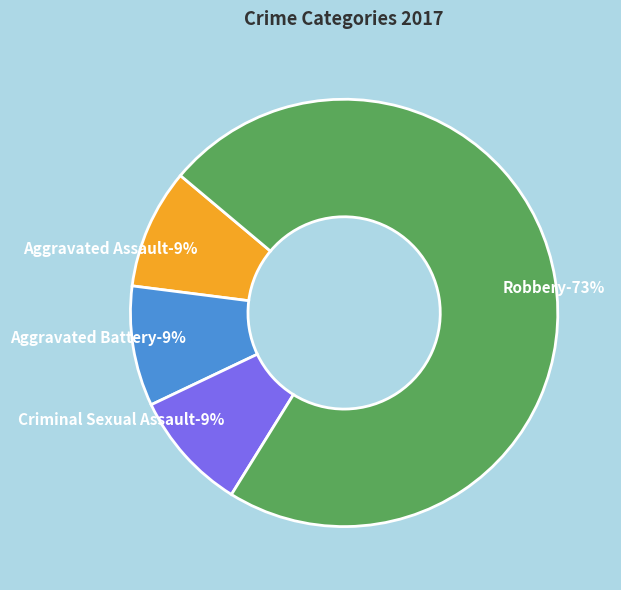

How many segments does this pie chart have?

4